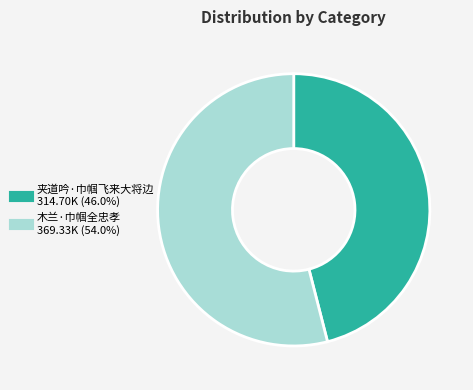

Rank the categories by value from lowest to highest.

夹道吟·巾帼飞来大将边, 木兰·巾帼全忠孝